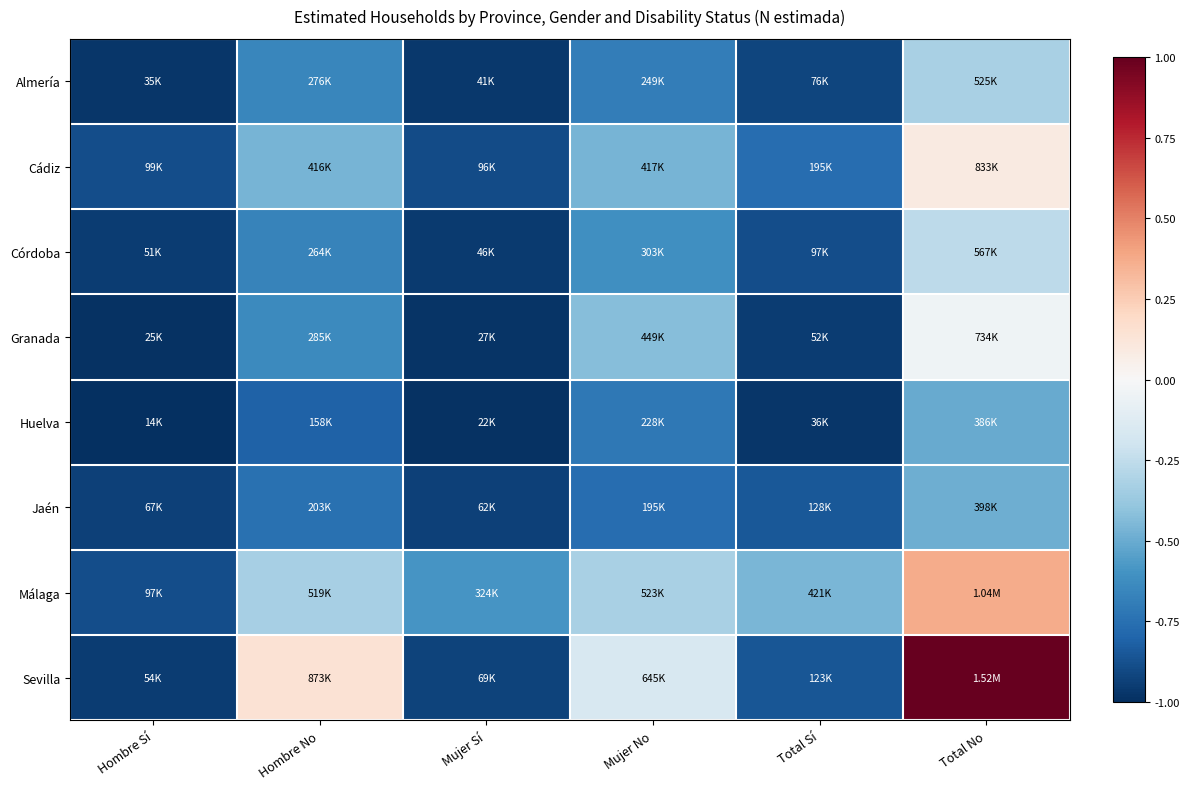

What is the total value across all series at Mujer No?

-4.2